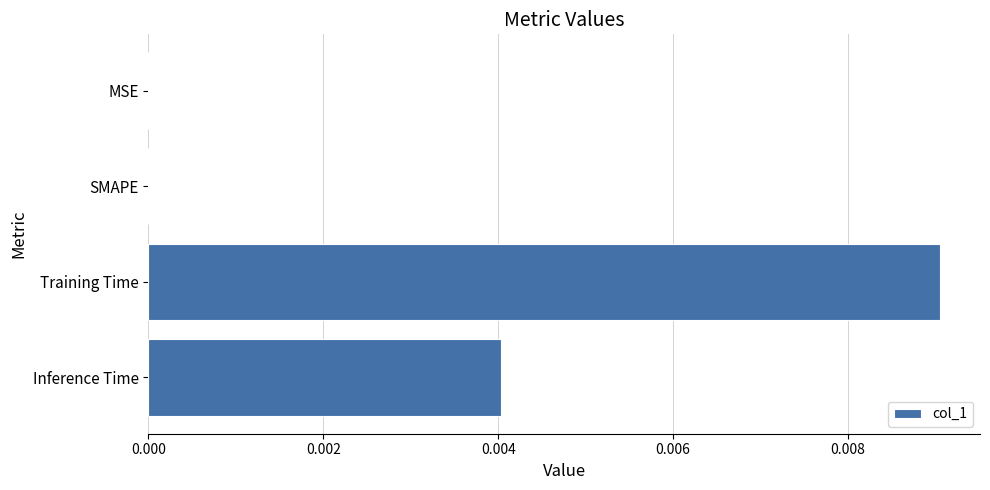

Between Training Time and Inference Time, which is larger?

Training Time